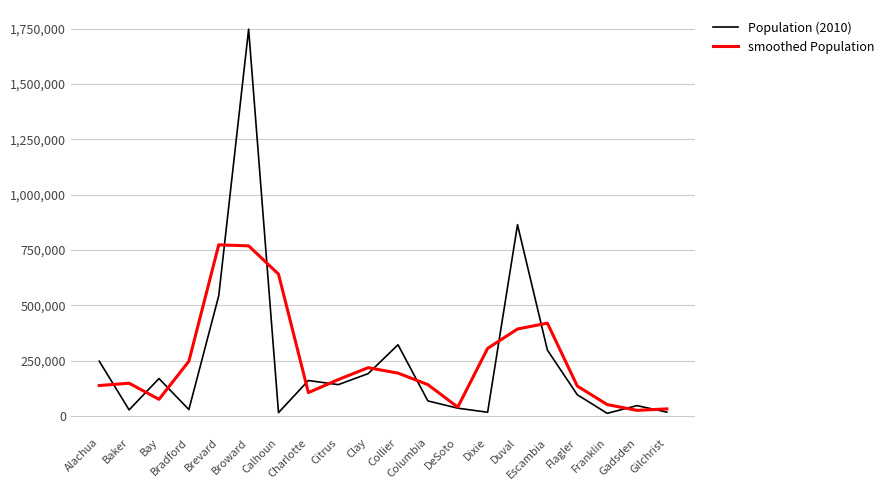

List the series in order of their peak value, lowest first.

smoothed Population, Population (2010)